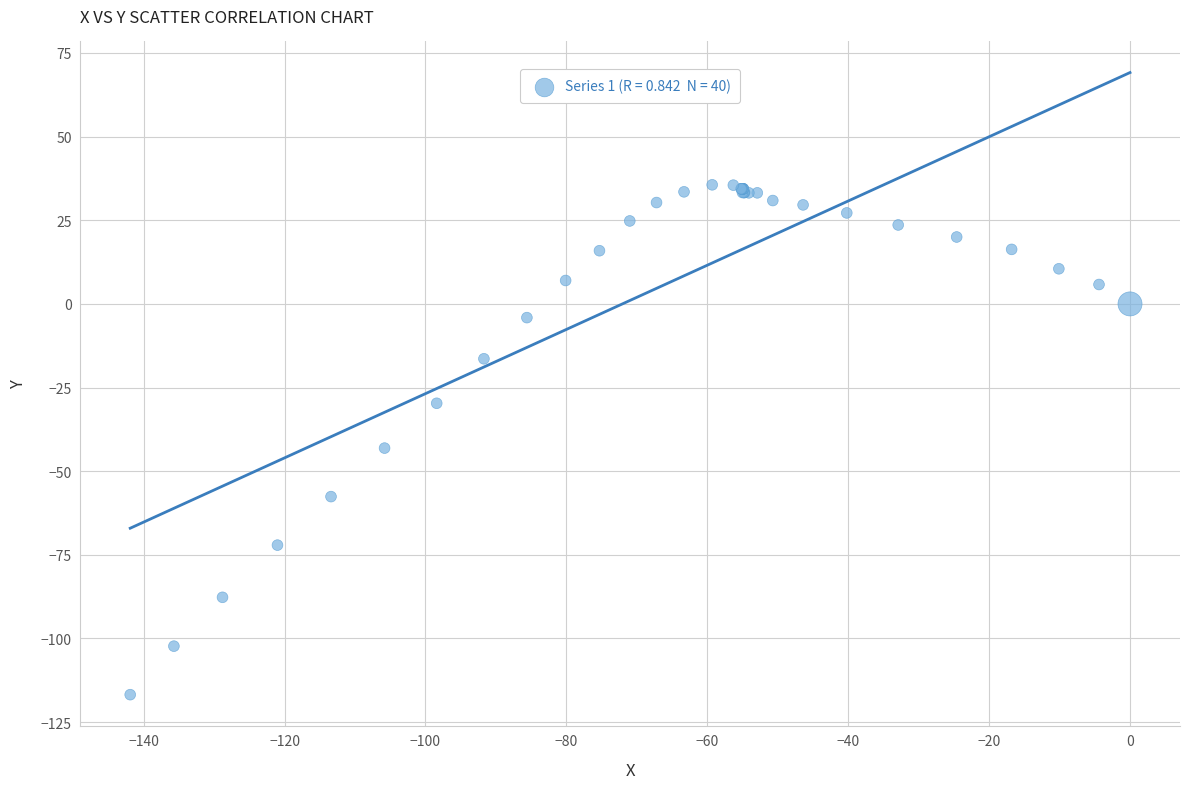

What Y value in the scatter plot is closest to -40?

-43.1